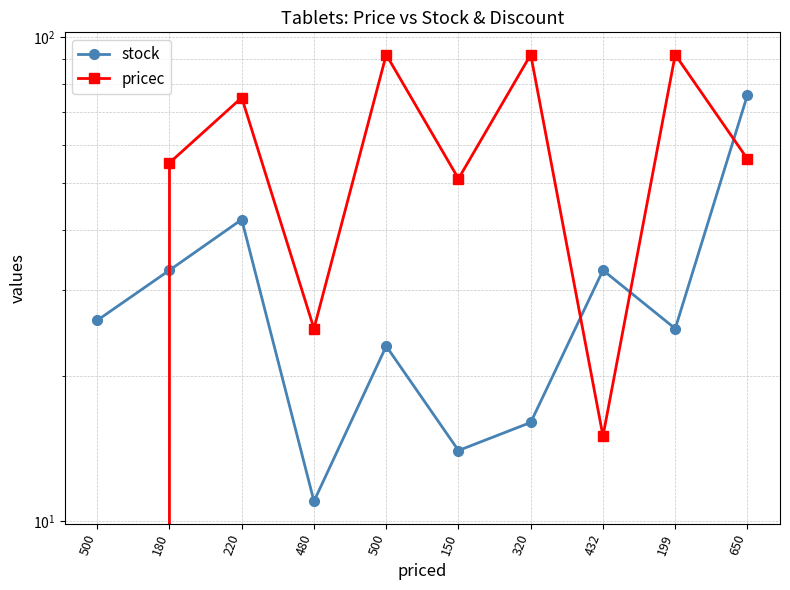

What is the sum of the stock values at 432 and 180?

66